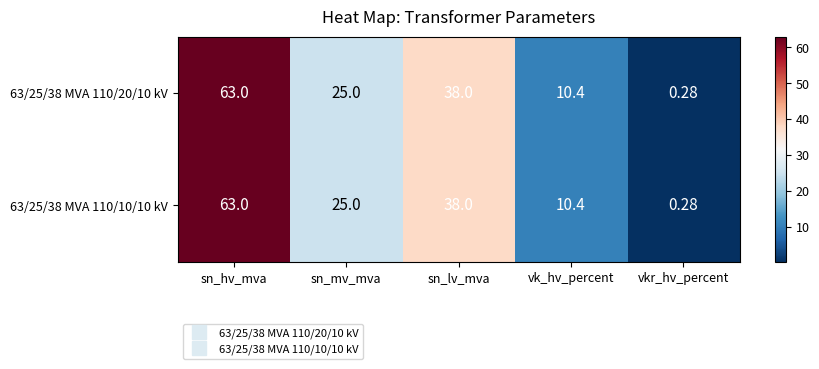

Rank the categories by 63/25/38 MVA 110/10/10 kV value from lowest to highest.

vkr_hv_percent, vk_hv_percent, sn_mv_mva, sn_lv_mva, sn_hv_mva